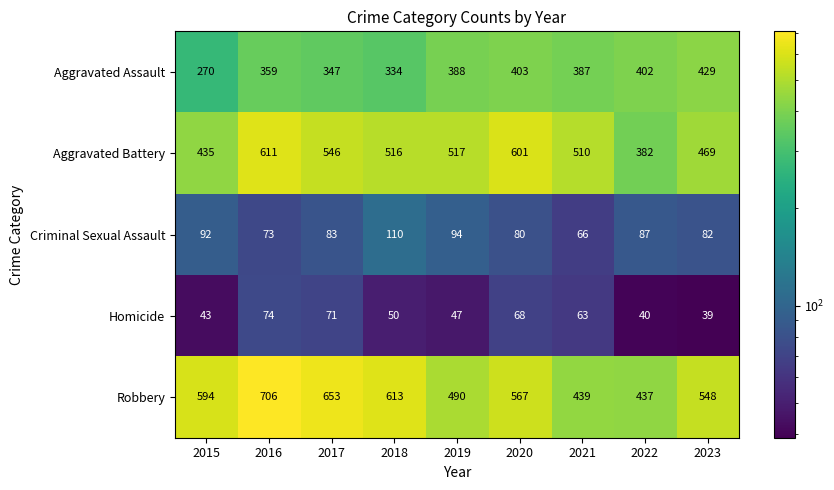

How many categories are shown in the chart?

9